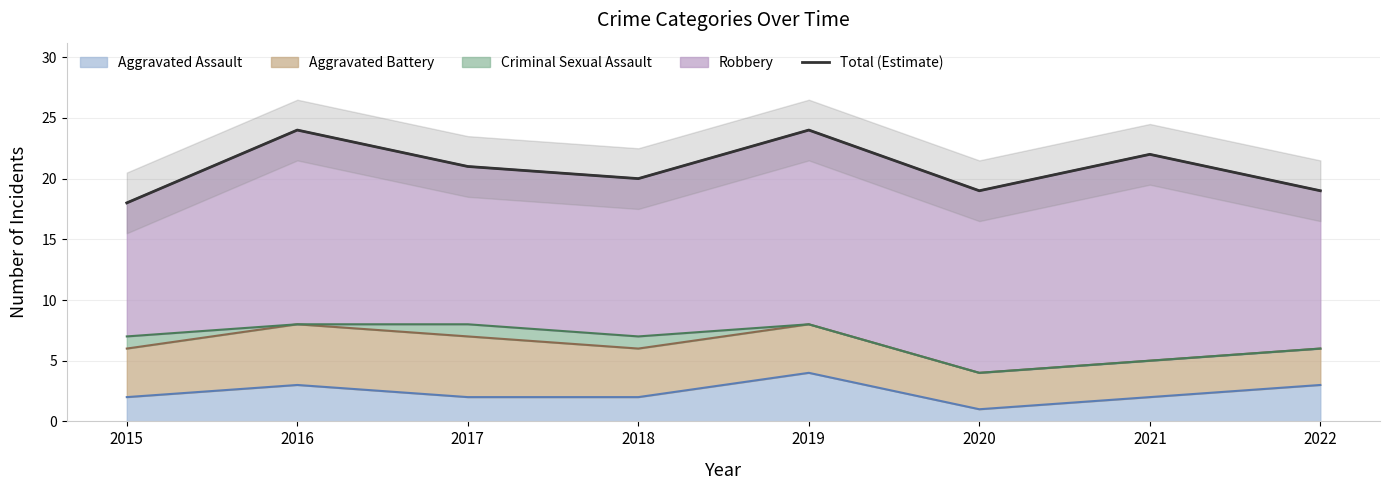

Rank the categories by value from lowest to highest.

2015, 2020, 2022, 2018, 2017, 2021, 2016, 2019